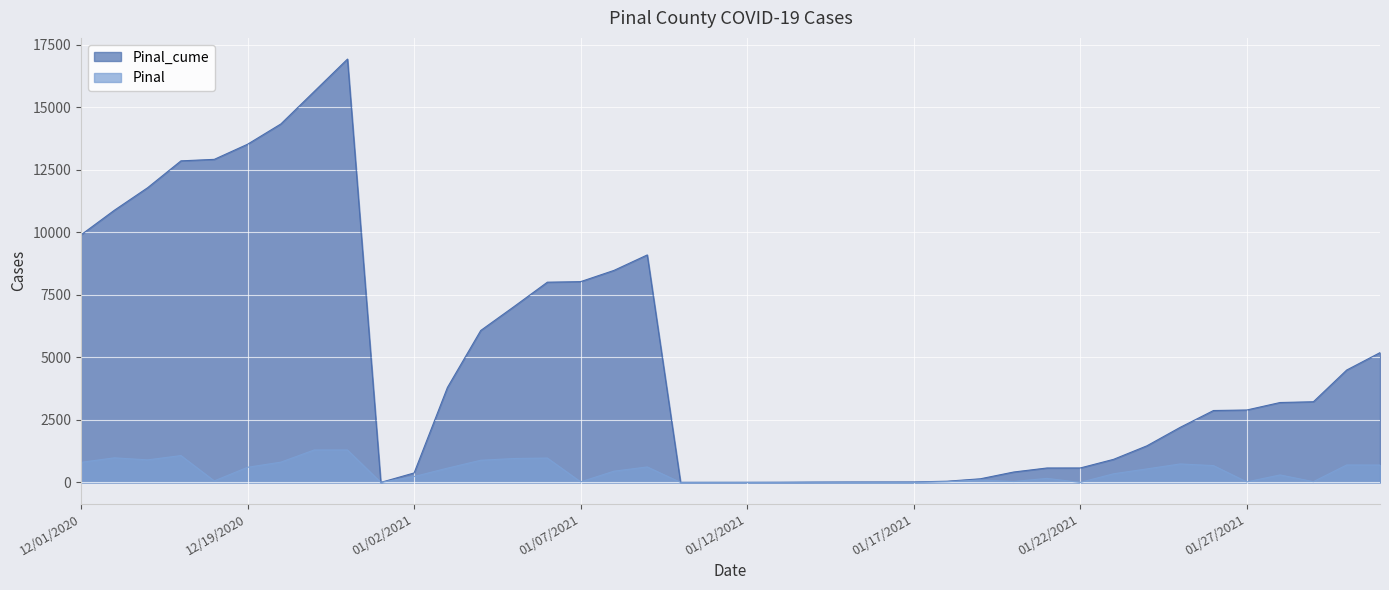

True or false: Pinal and Pinal_cume cross at least once.

False